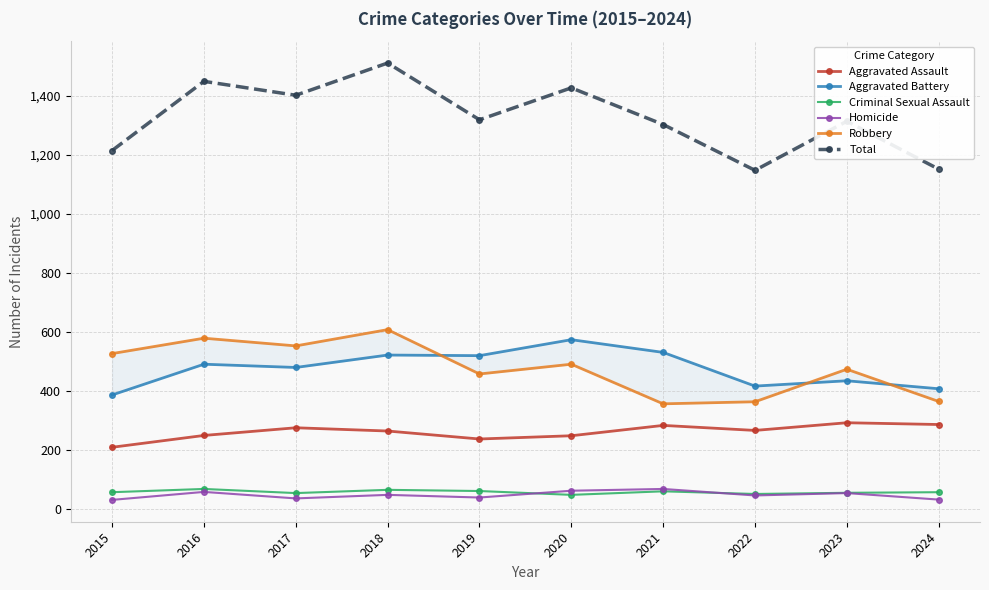

True or false: Criminal Sexual Assault has a value of 34 at 2024.

False